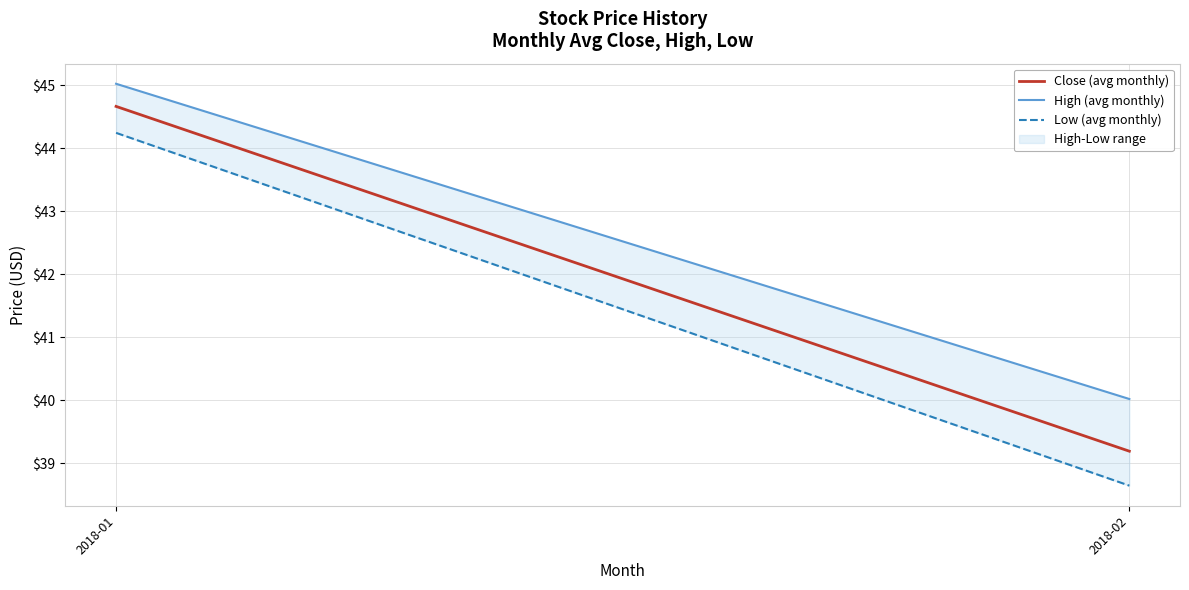

What is the sum of all High (avg monthly) values?

85.0